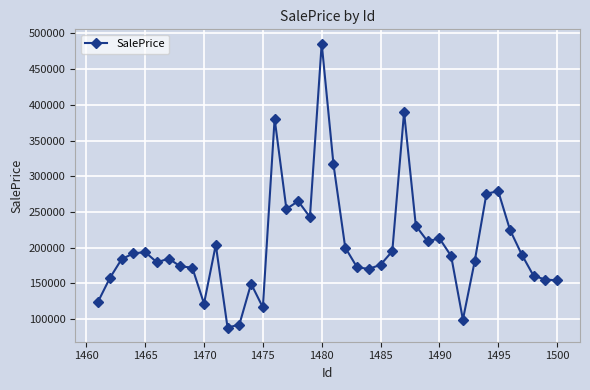

True or false: there are more than 2 points higher than both neighbors.

True